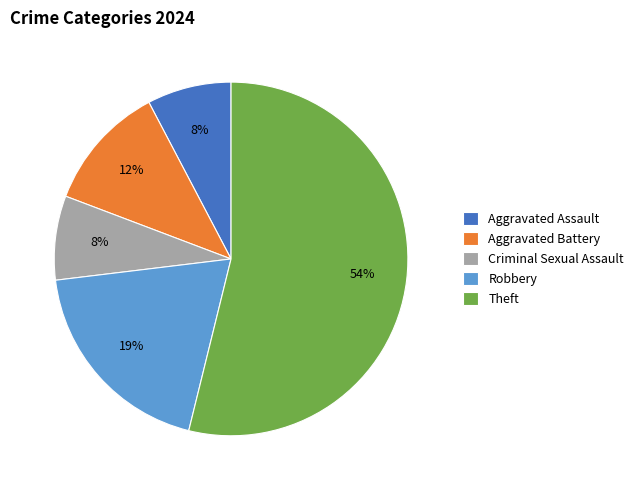

Approximately how many times larger is the value at Aggravated Battery compared to Criminal Sexual Assault?

1.5